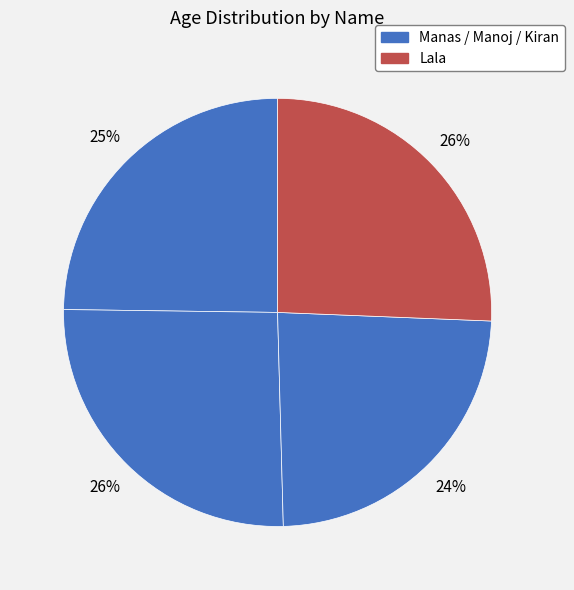

What is the largest slice in the pie chart?

Manoj